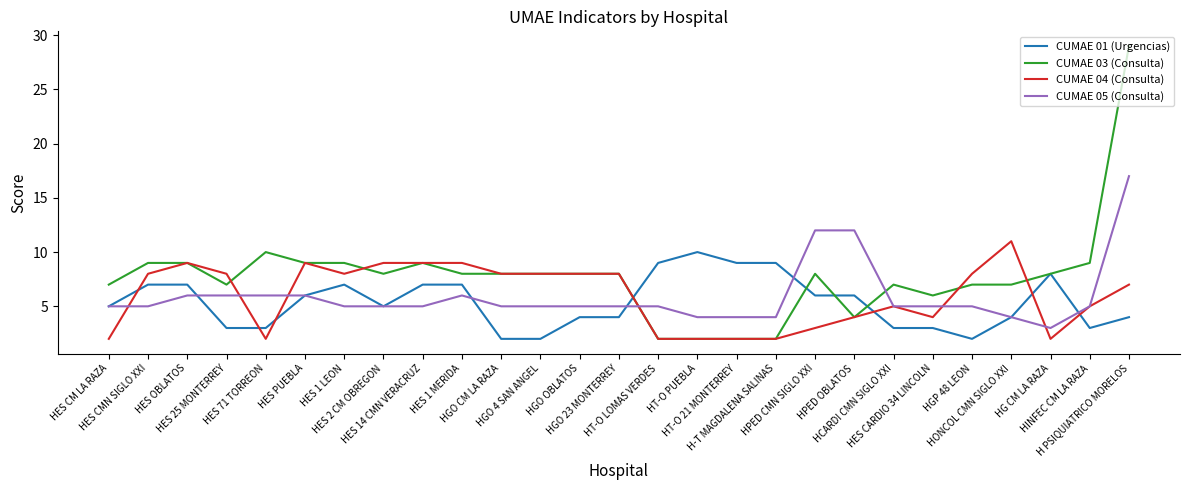

Reading left to right, what are all the values shown in this chart?

CUMAE 01 (Urgencias): 5	7	7	3	3	6	7	5	7	7	2	2	4	4	9	10	9	9	6	6	3	3	2	4	8	3	4
CUMAE 03 (Consulta): 7	9	9	7	10	9	9	8	9	8	8	8	8	8	2	2	2	2	8	4	7	6	7	7	8	9	29
CUMAE 04 (Consulta): 2	8	9	8	2	9	8	9	9	9	8	8	8	8	2	2	2	2	3	4	5	4	8	11	2	5	7
CUMAE 05 (Consulta): 5	5	6	6	6	6	5	5	5	6	5	5	5	5	5	4	4	4	12	12	5	5	5	4	3	5	17